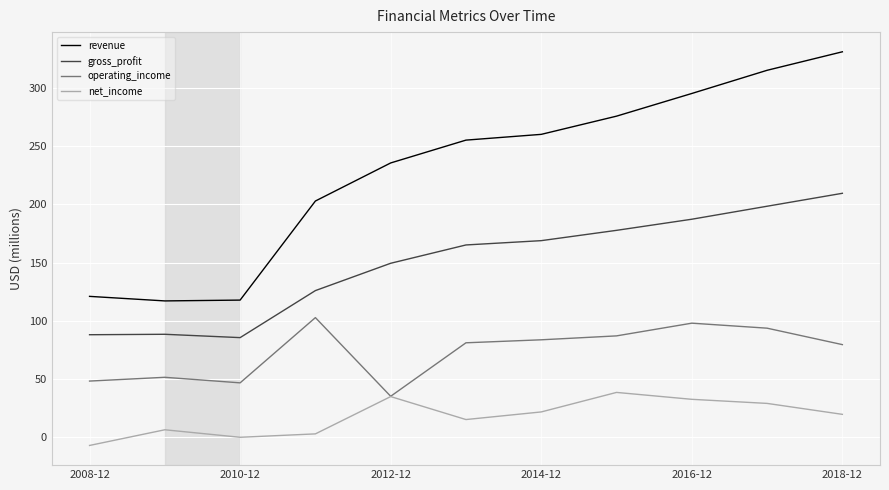

List the series in order of their peak value, highest first.

revenue, gross_profit, operating_income, net_income